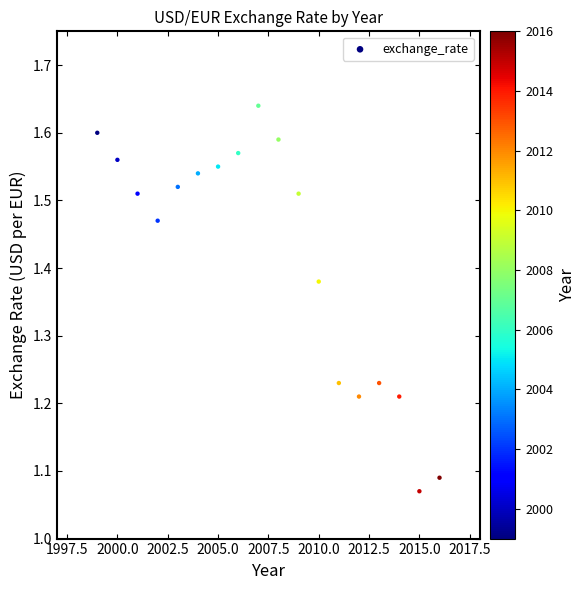

What is the range of Y values (max minus min)?

0.6